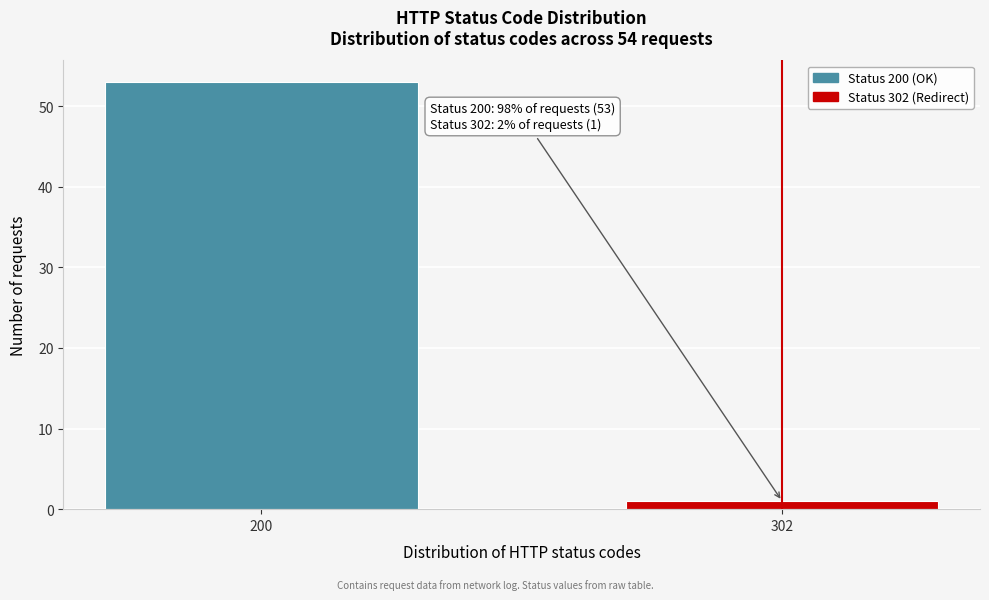

Reading left to right, extract all data points from this chart.

53	1